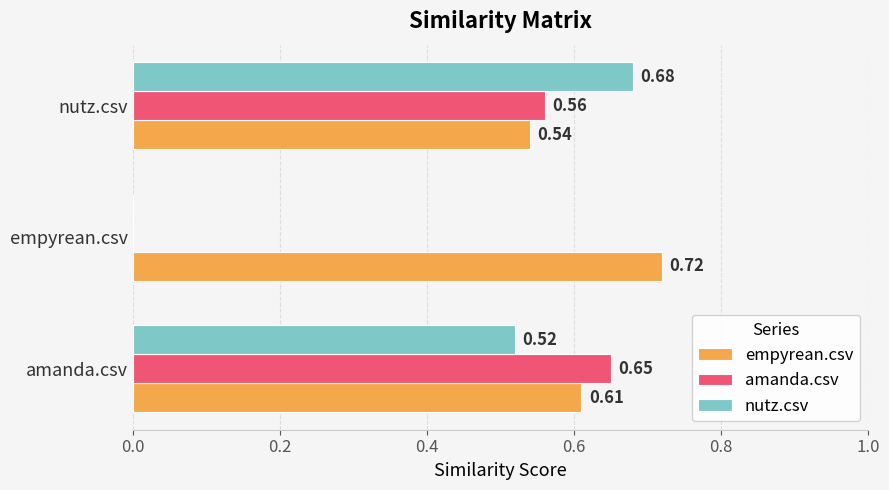

Which series has the largest total across all categories?

empyrean.csv